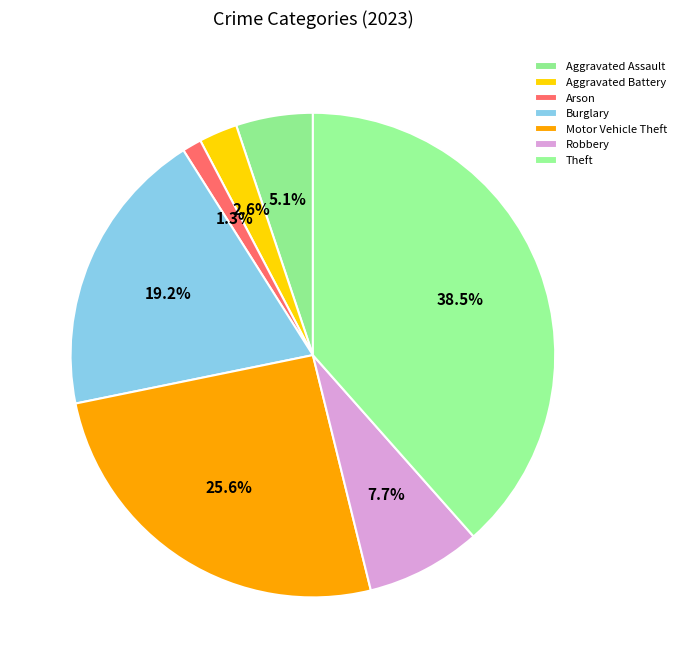

Count the number of slices in the pie.

7